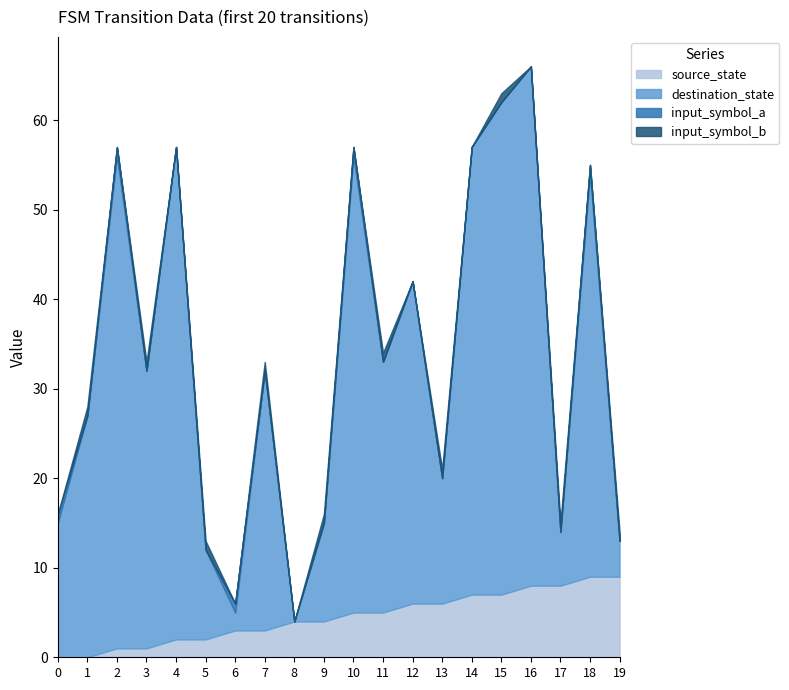

What is the sum of the input_symbol_a values at 9 and 0?

1